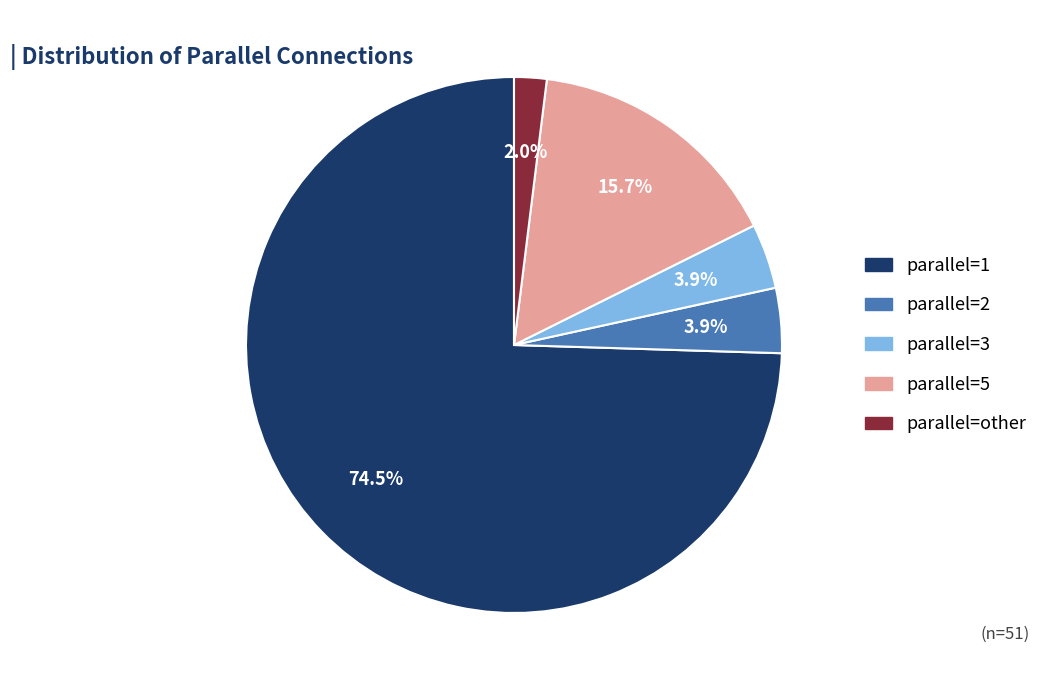

Is there a majority slice in this chart?

Yes